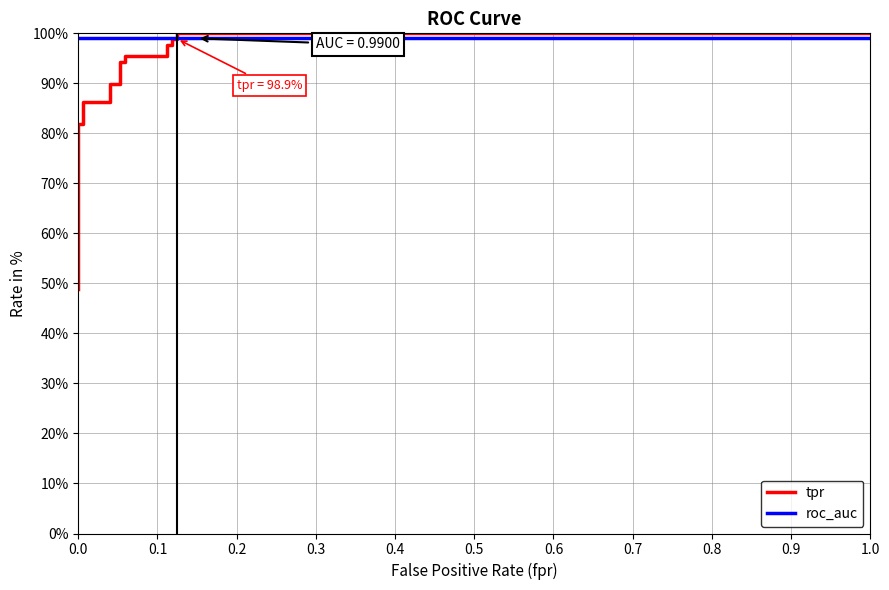

Which has a higher value, 0.4 or 0.0?

0.4